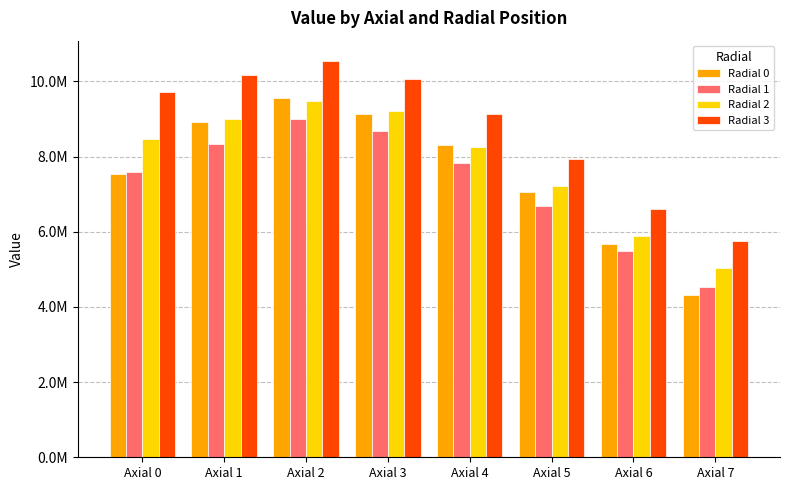

Does the chart contain any negative values?

No